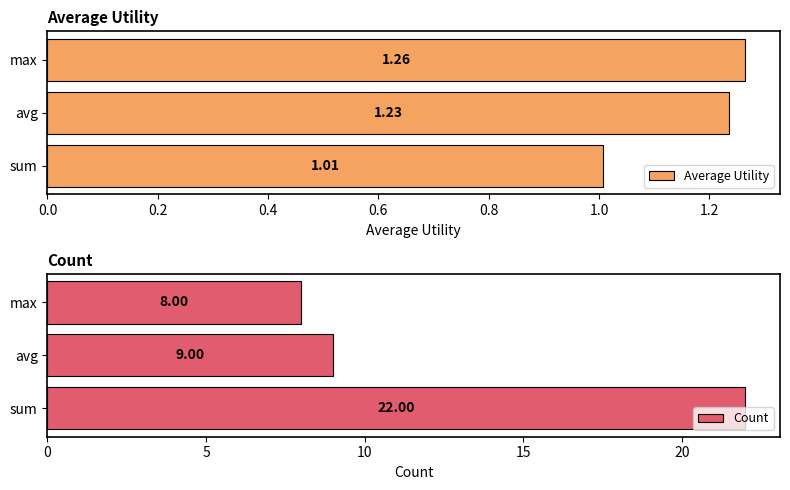

Rank the series by their average value, from lowest to highest.

Average Utility, Count